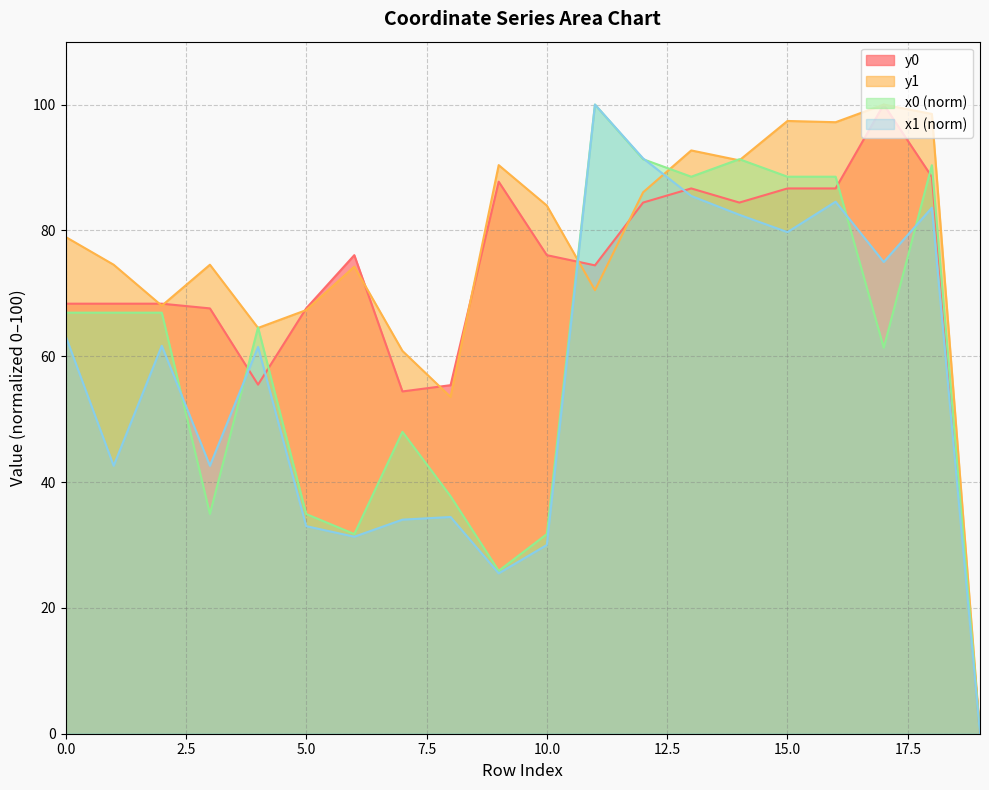

Between 14 and 4, which is larger?

14